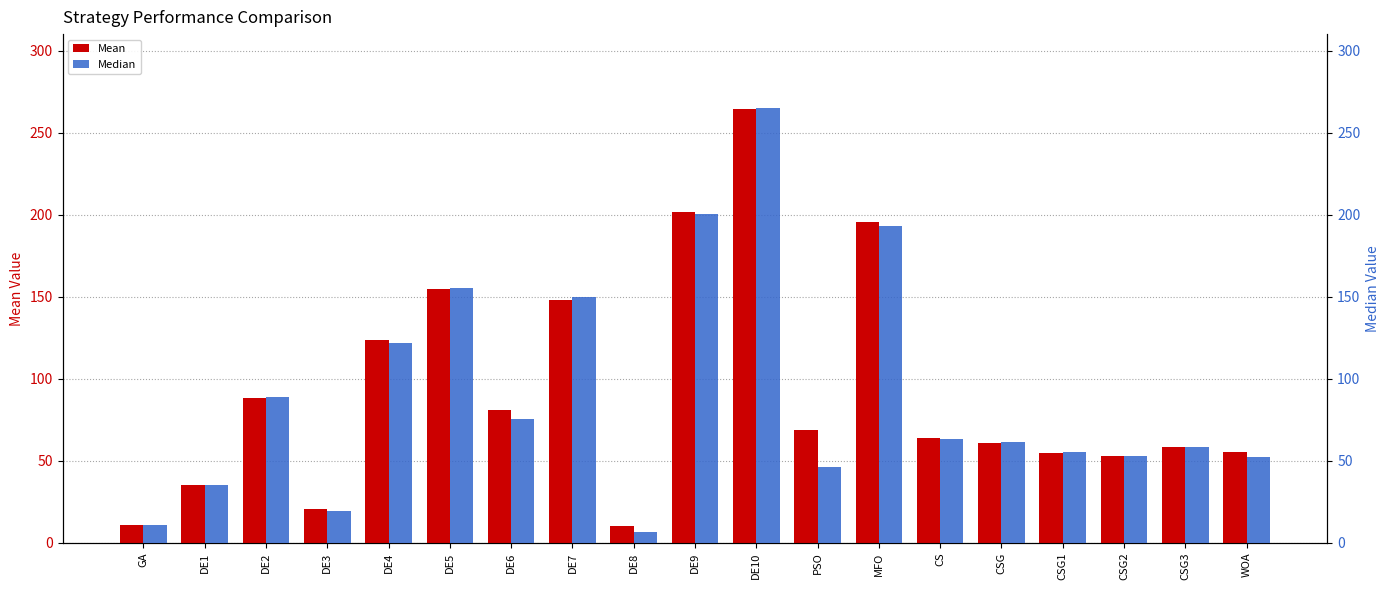

Where does the Mean series first go above 63?

DE2